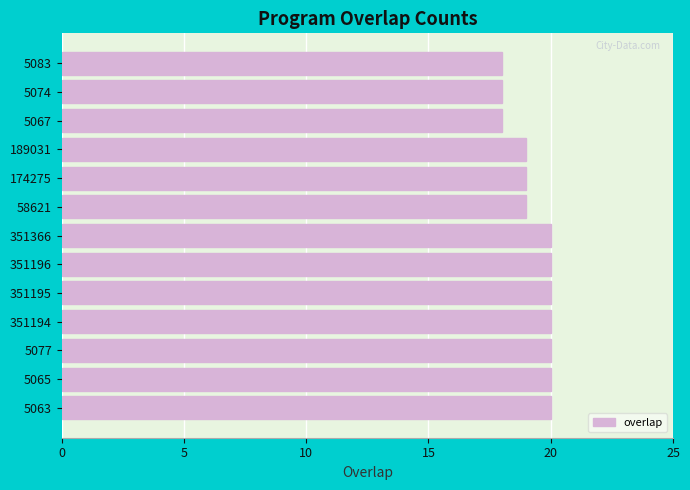

Reading bottom to top, what are all the values shown in this chart?

5063=20	5065=20	5077=20	351194=20	351195=20	351196=20	351366=20	58621=19	174275=19	189031=19	5067=18	5074=18	5083=18